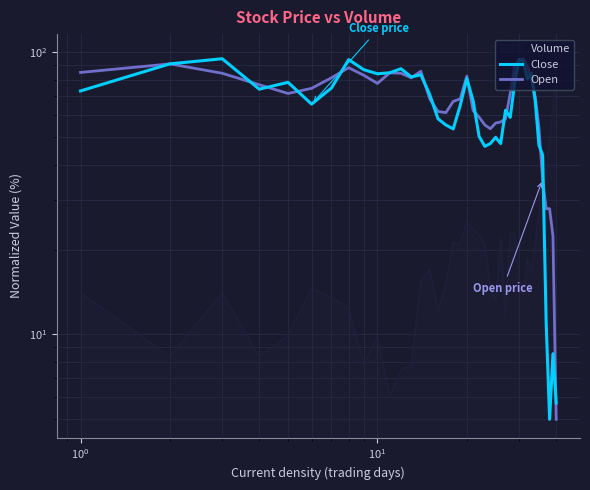

How many categories are shown in the chart?

40